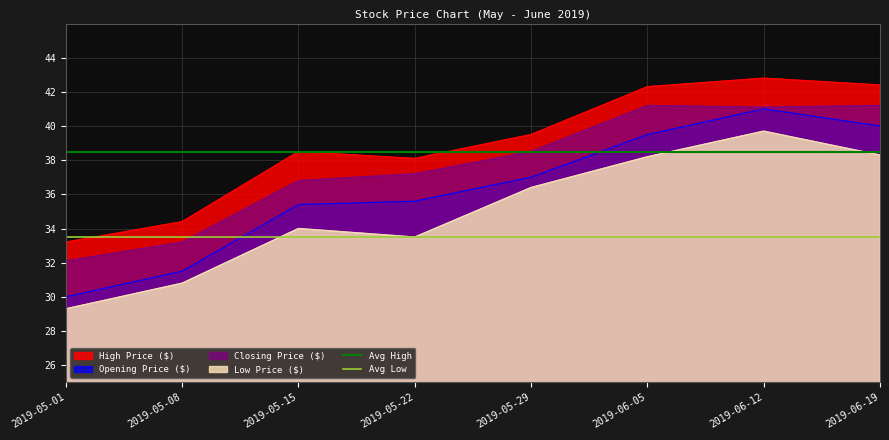

What is the lowest value of the Closing Price ($) series?

32.1